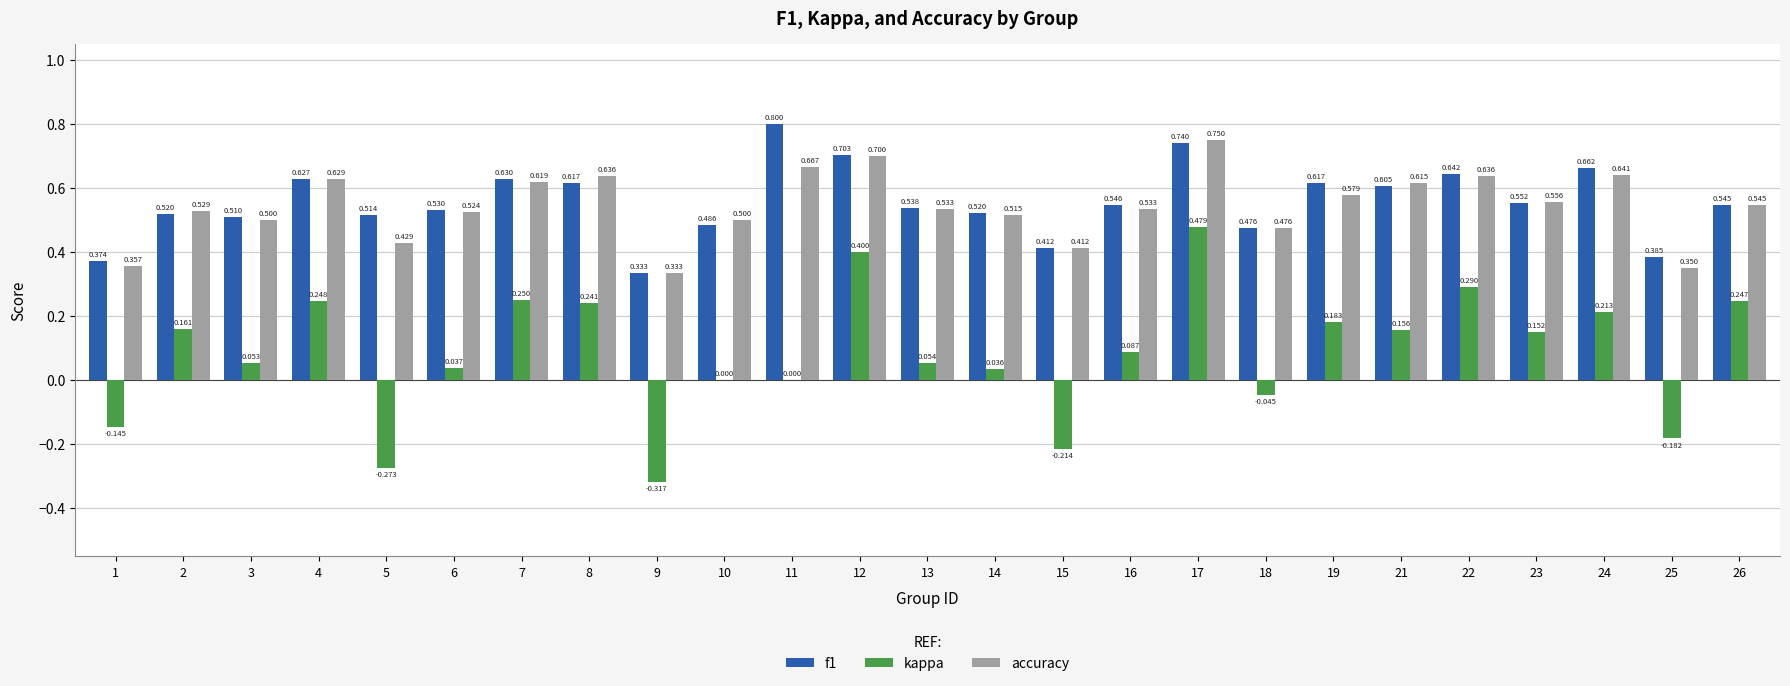

Which series changed the most between 2 and 17?

kappa